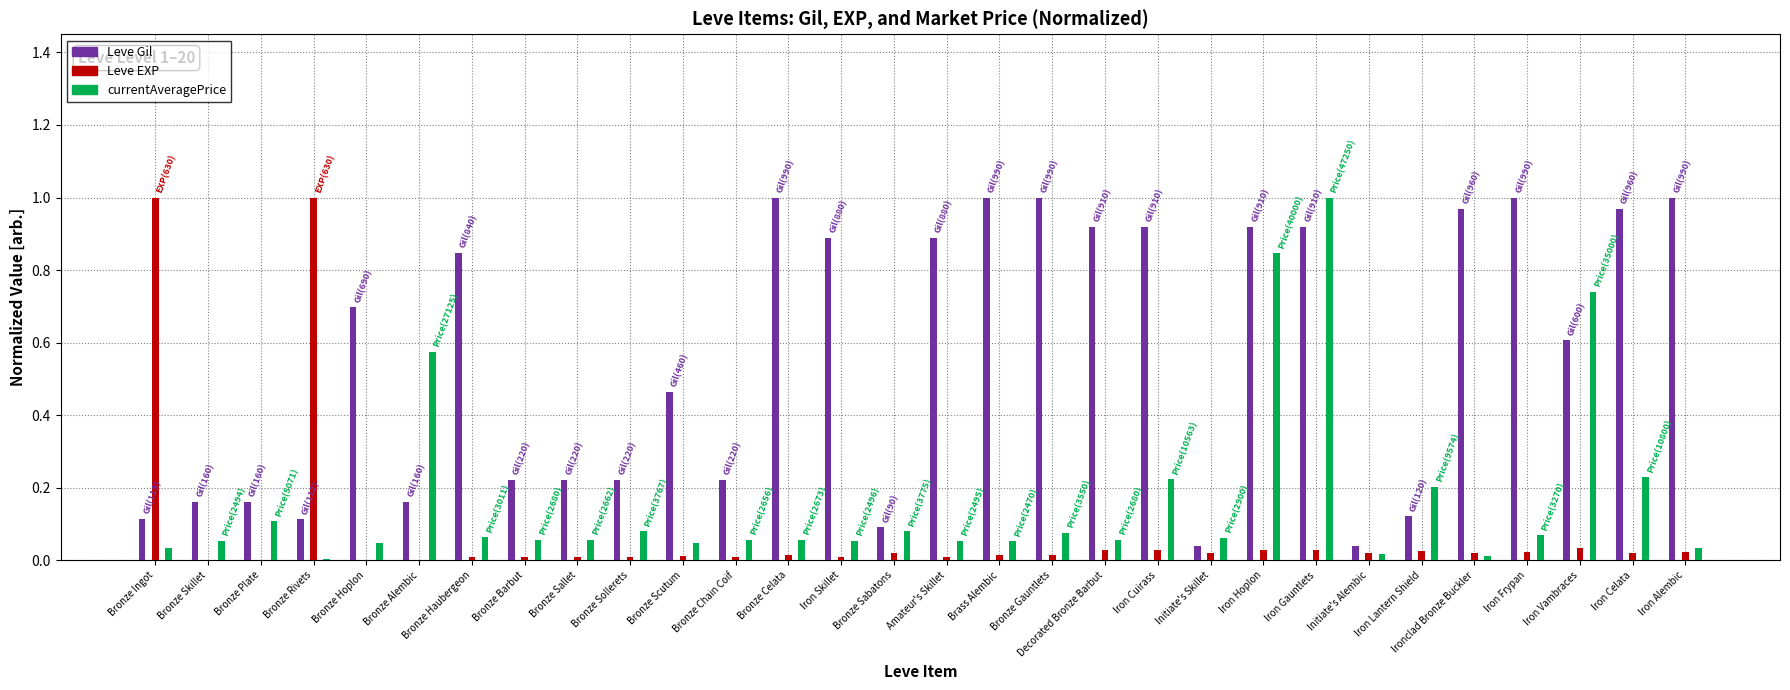

Which has a higher value, Bronze Haubergeon or Brass Alembic?

Brass Alembic